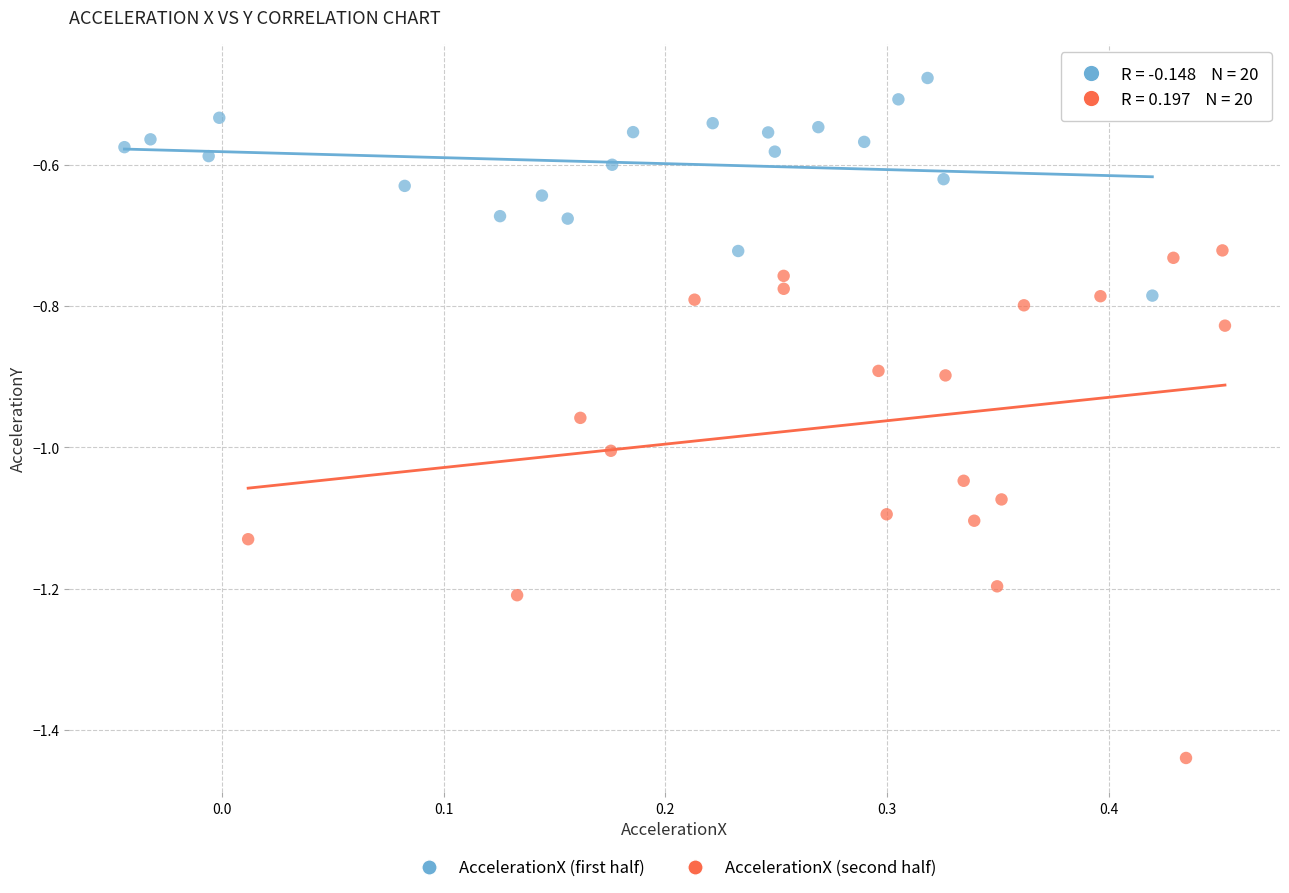

Which series has the widest spread of Y values?

AccelerationX (second half)